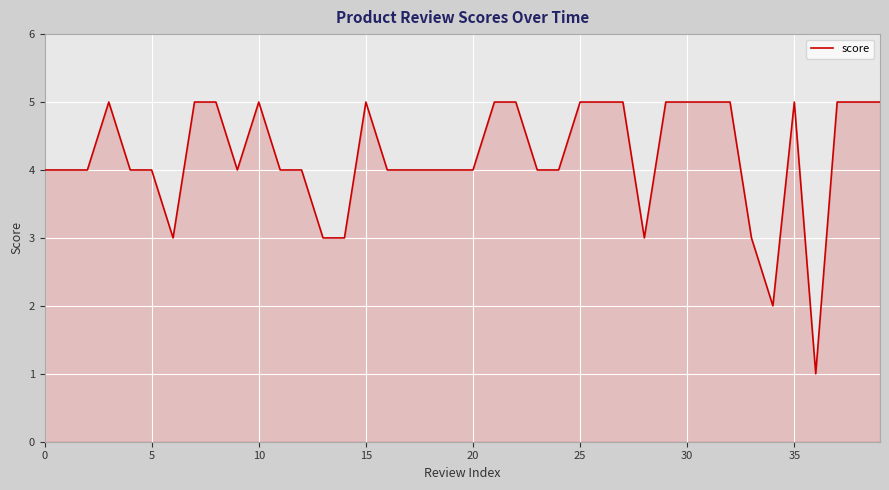

What is the difference between the maximum and minimum values?

4